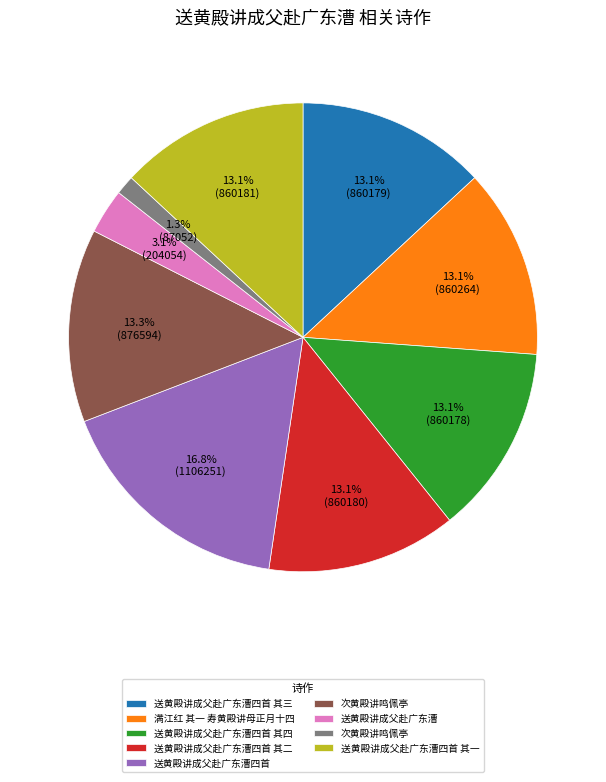

Is there a majority slice in this chart?

No